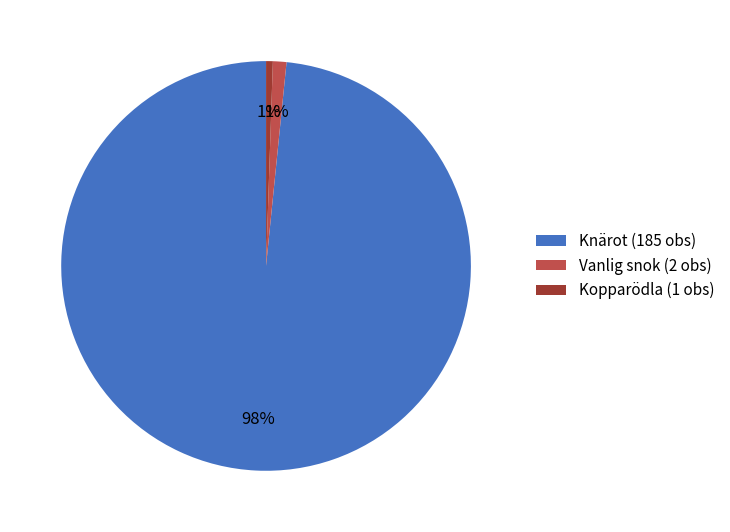

The Kopparödla (1 obs) slice represents 6% of the pie. True or false?

False